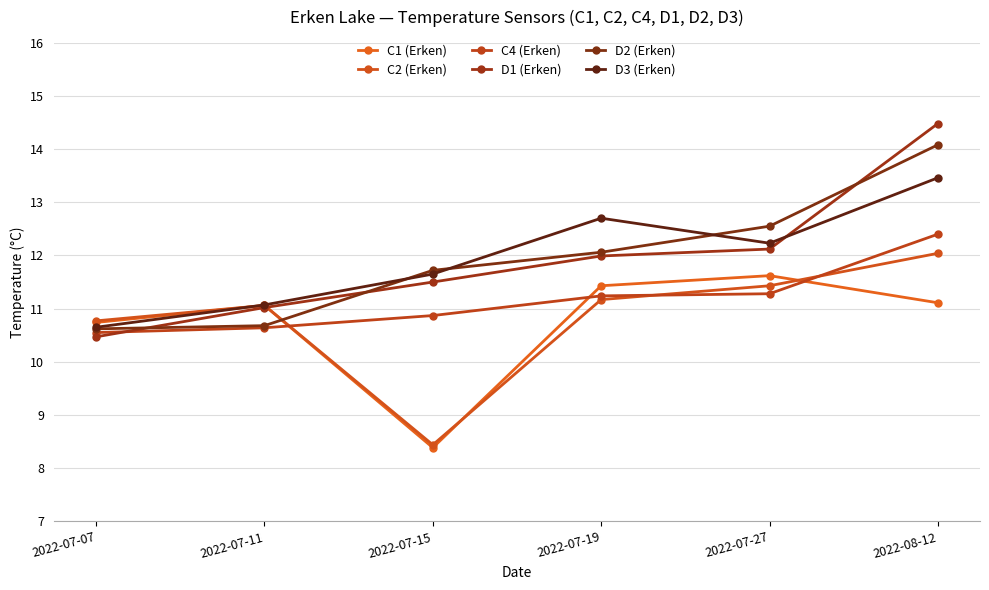

What position from the right is 2022-07-19?

3